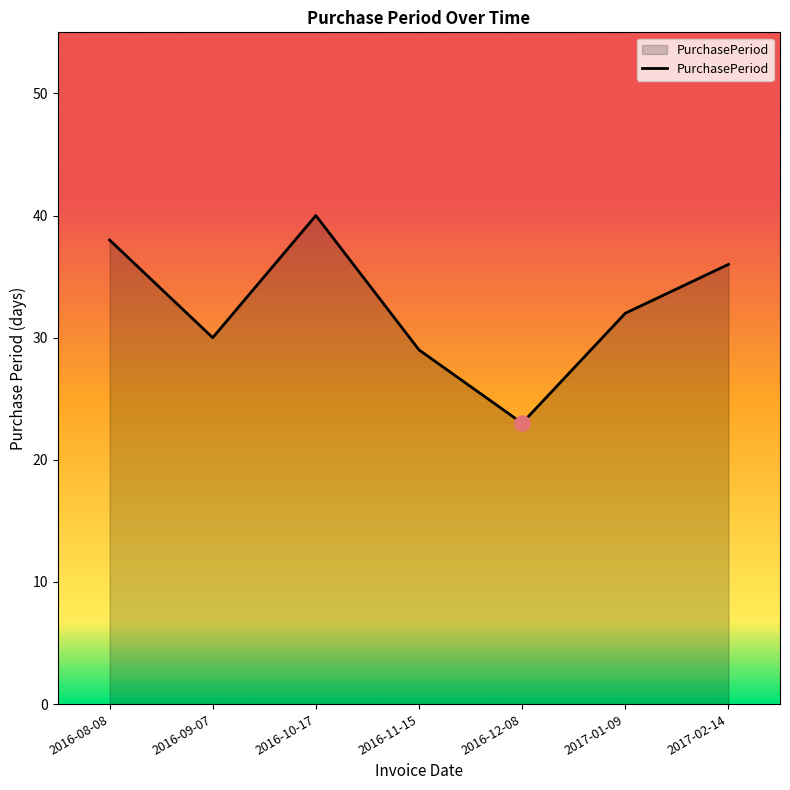

Between 2016-11-15 and 2017-01-09, which is larger?

2017-01-09